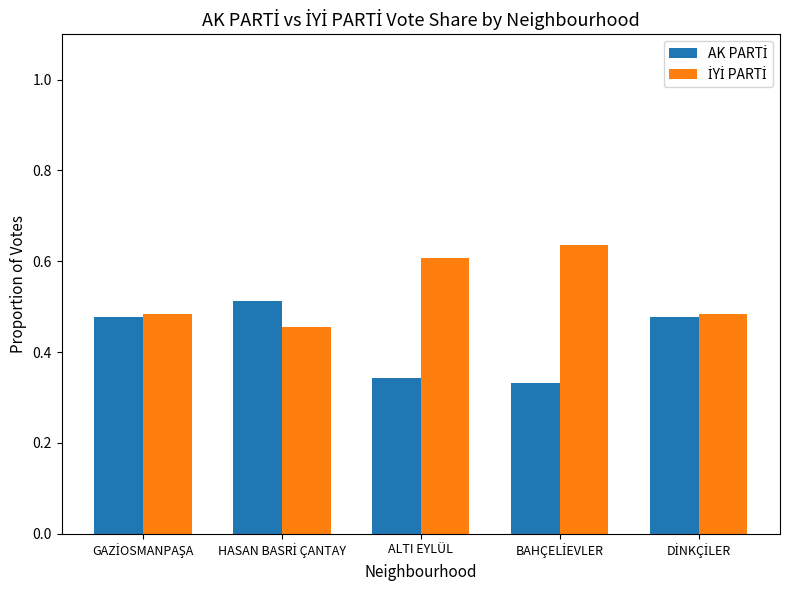

What is the total value across all series at ALTI EYLÜL?

1.0